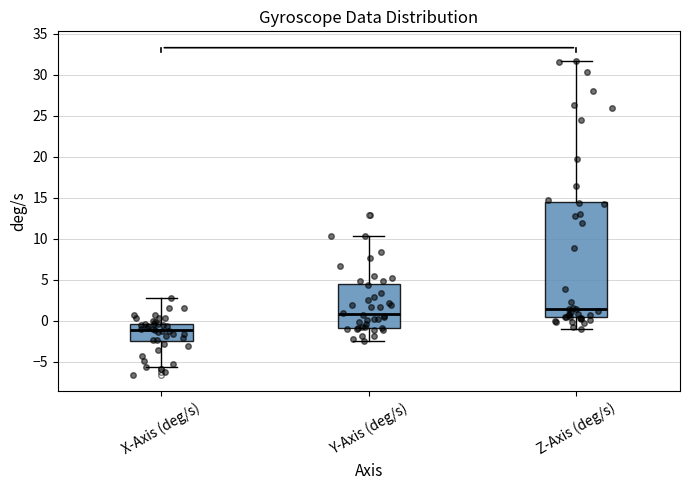

Which box has the highest median line?

Z-Axis (deg/s)